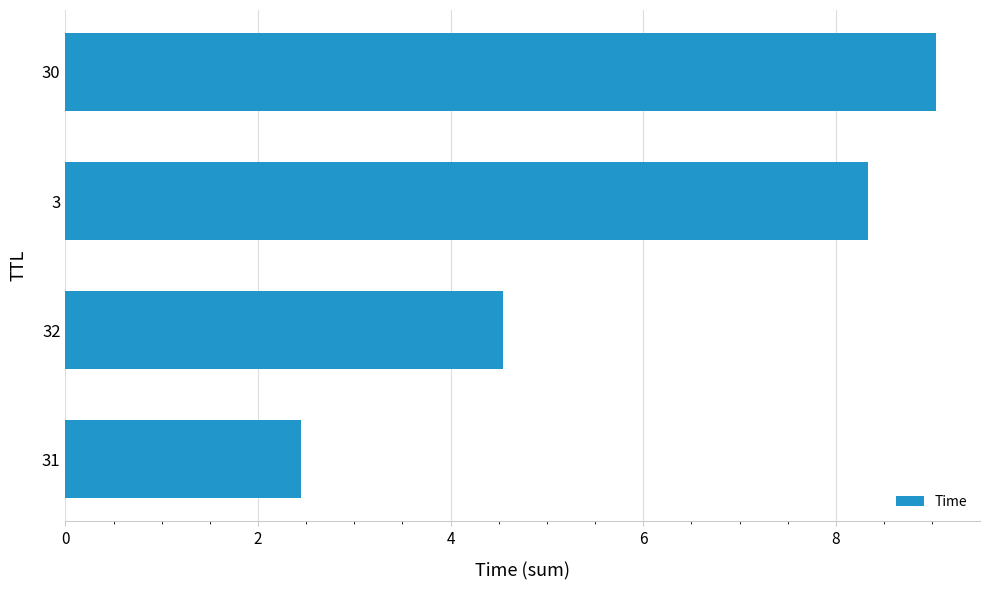

The value at 32 is 4.5. True or false?

True